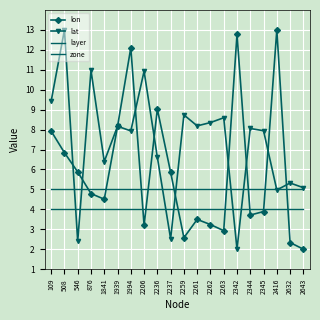

How many values in the lat series exceed 8?

10